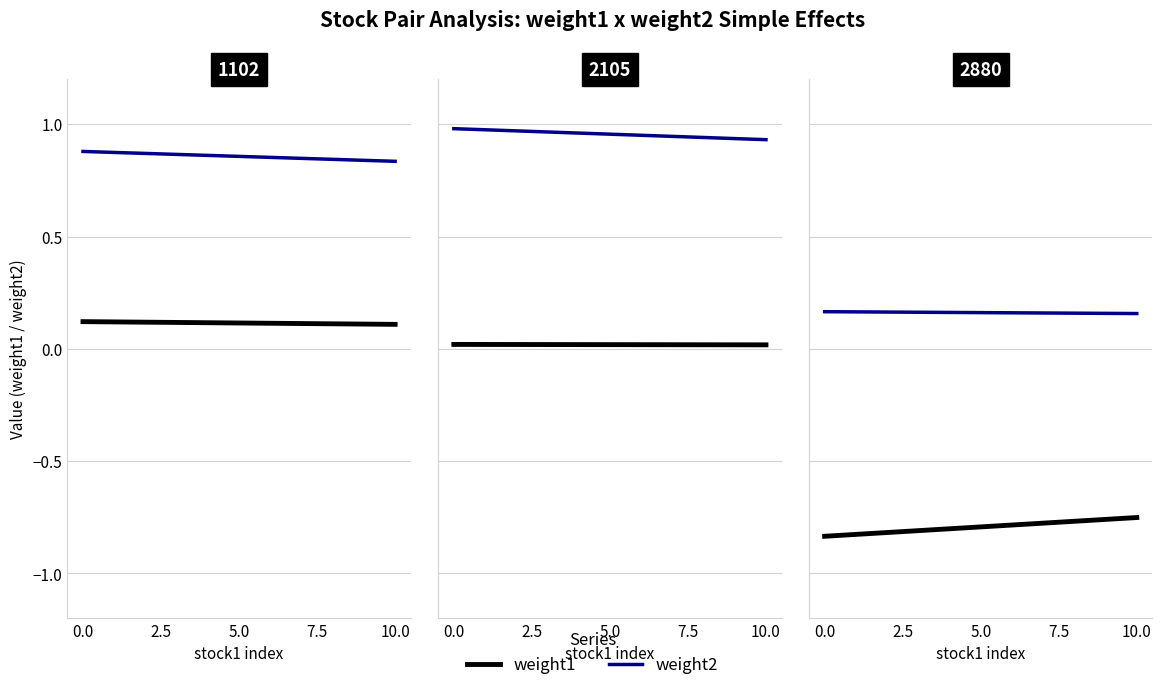

How many distinct data groups are displayed?

2